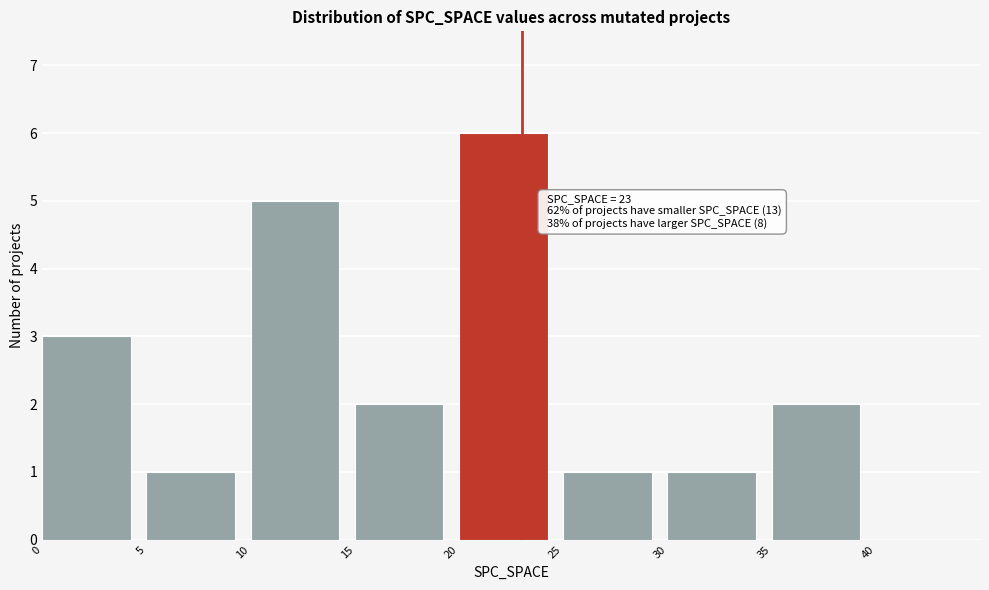

Over which range of the x-axis is the bar tallest?

20 to 25